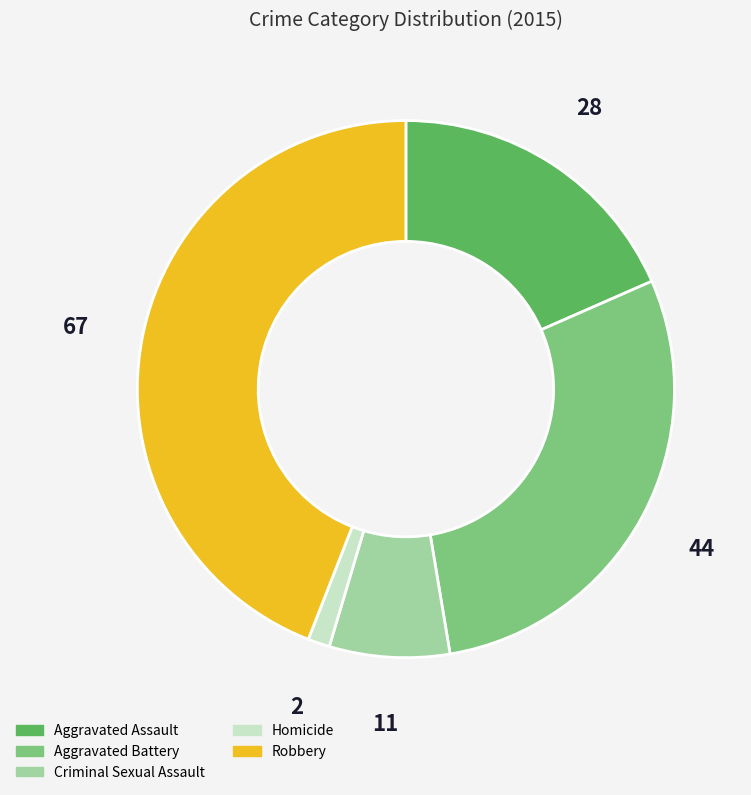

Is the sum of Robbery and Aggravated Battery greater than half?

Yes